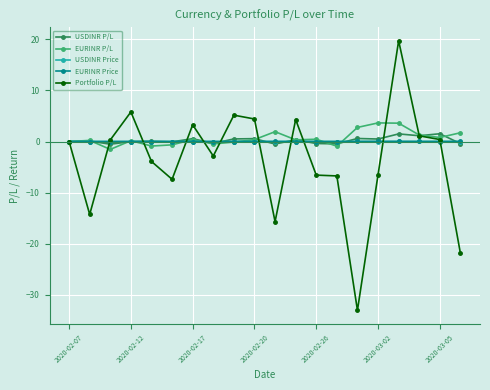

True or false: EURINR P/L and USDINR Price intersect in this chart.

True